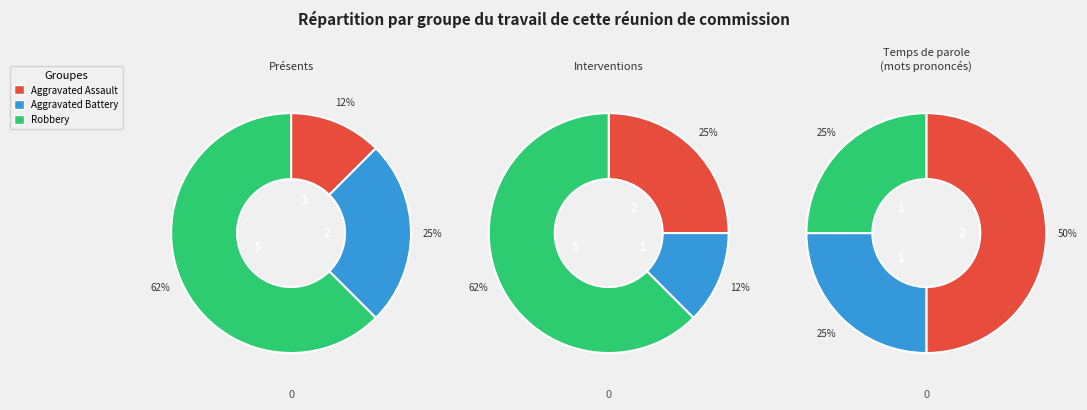

Which category has the biggest portion of the pie?

Aggravated Assault